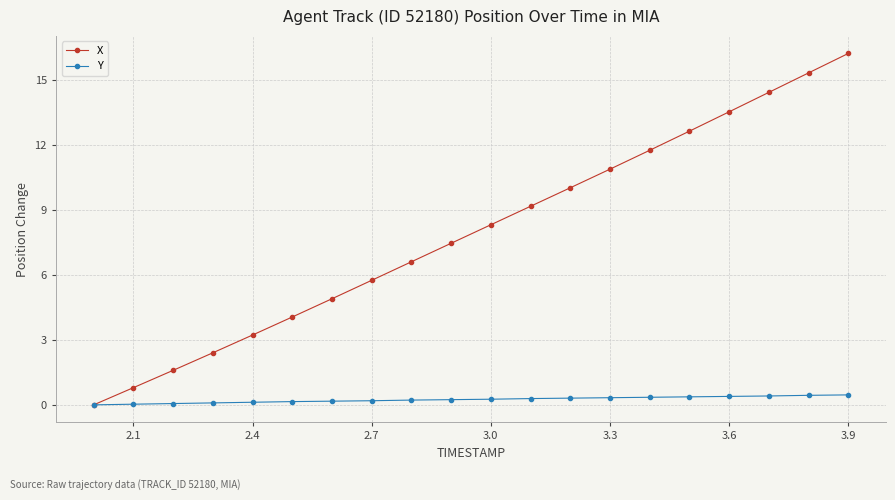

Which series has the largest total across all categories?

X